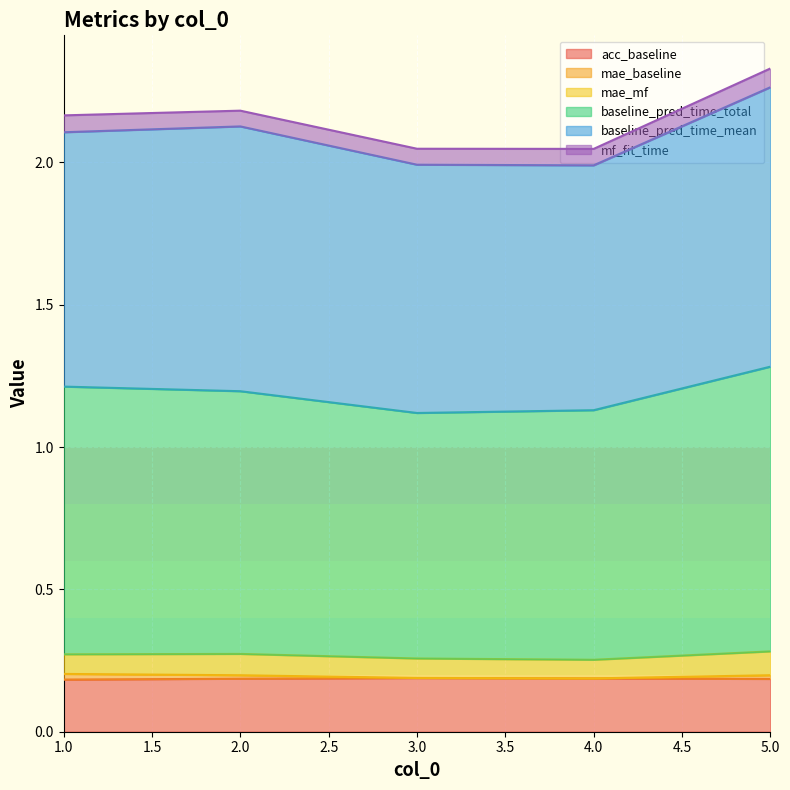

How many interior local valleys does the baseline_pred_time_total series have?

1